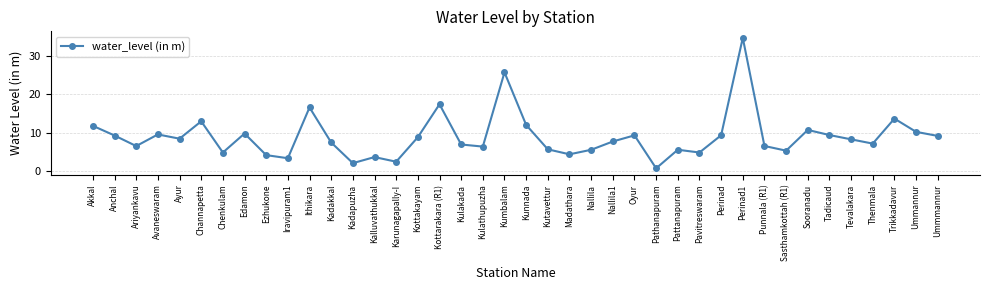

What is the difference between the values at Pavitreswaram and Kutavettur?

0.8